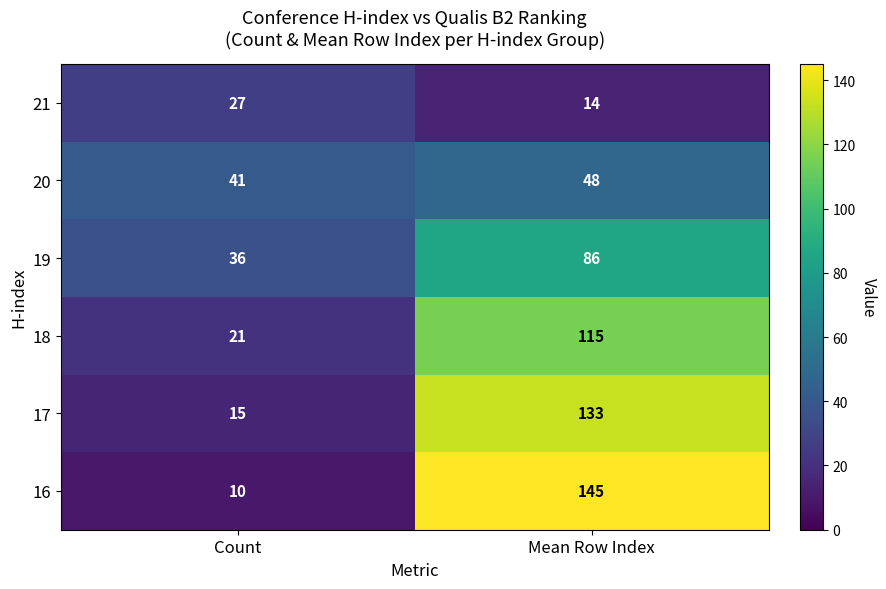

What is the average value of the 17 series?

74